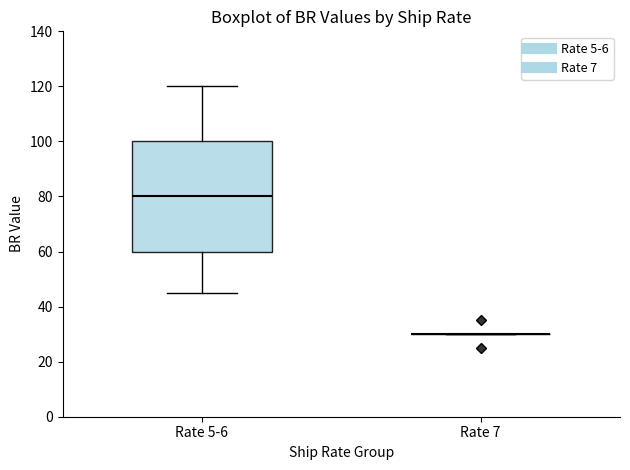

Reading left to right, transcribe this box plot: for each box, give where its median line is, the range the box spans, and where its two whiskers end, as read against the y-axis. The values are not printed on the chart, so give them approximately, as read against the axis.

Rate 5-6: median 80, box 60 to 100, whiskers 46 to 120
Rate 7: box collapsed to a line at 30, whiskers 30 to 30